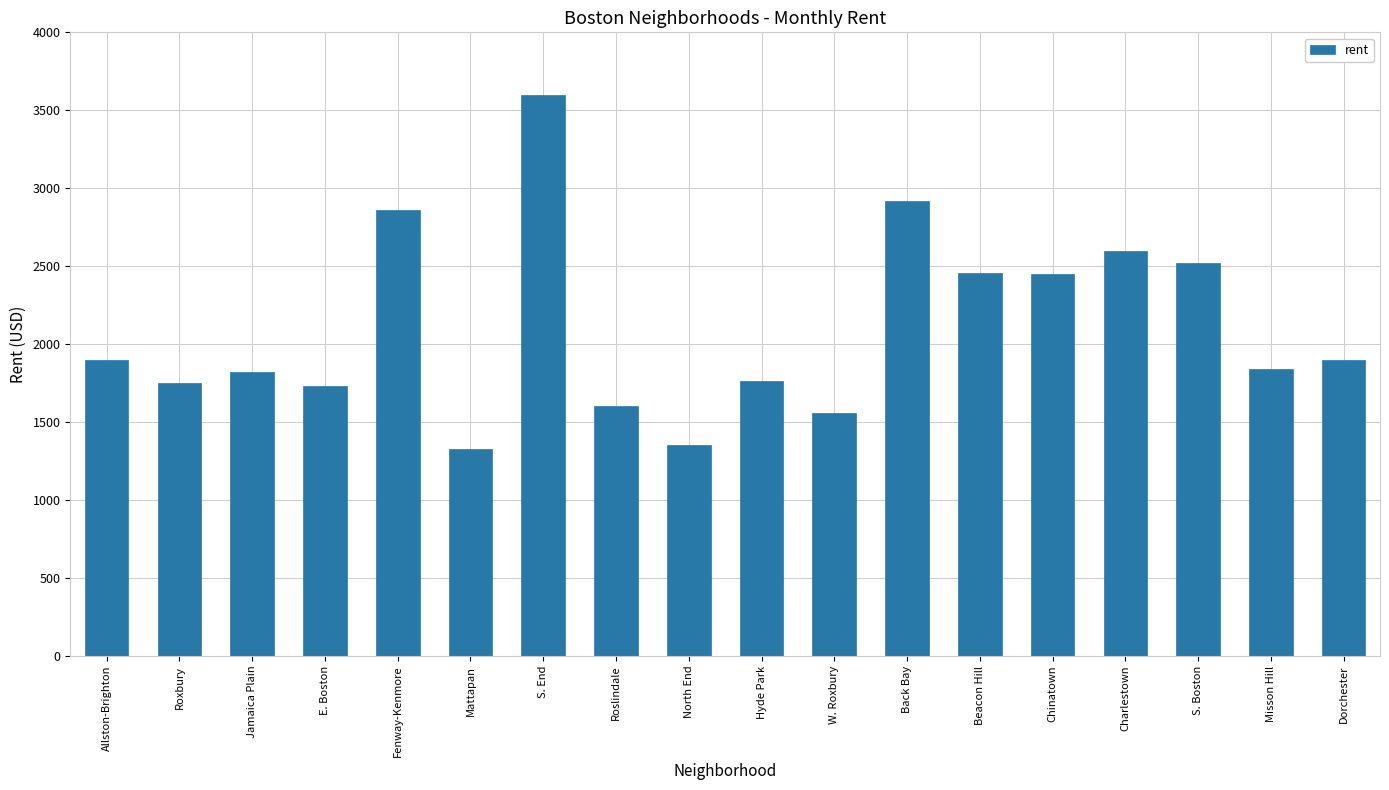

What is the difference between the maximum and minimum values?

2272